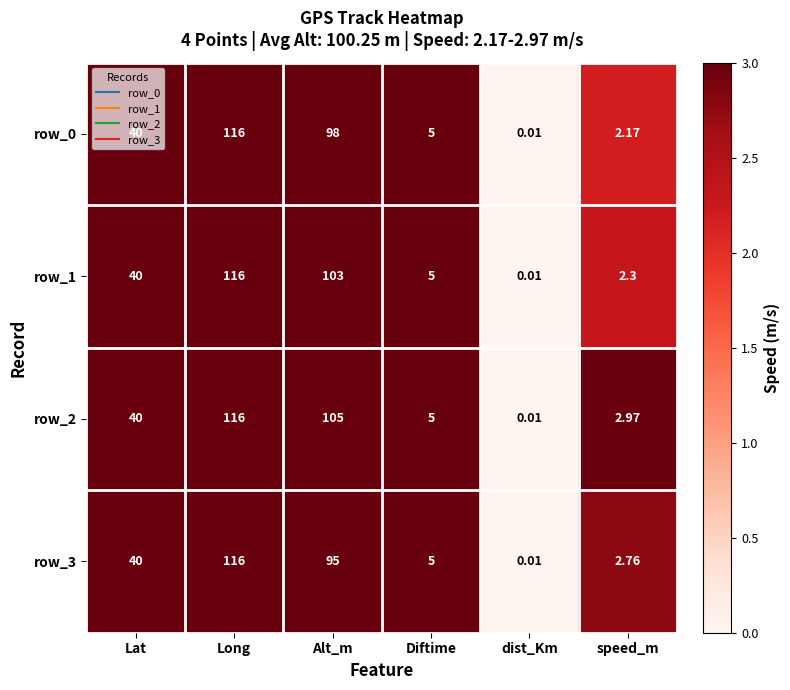

At which category is the sum across all series the highest?

Long